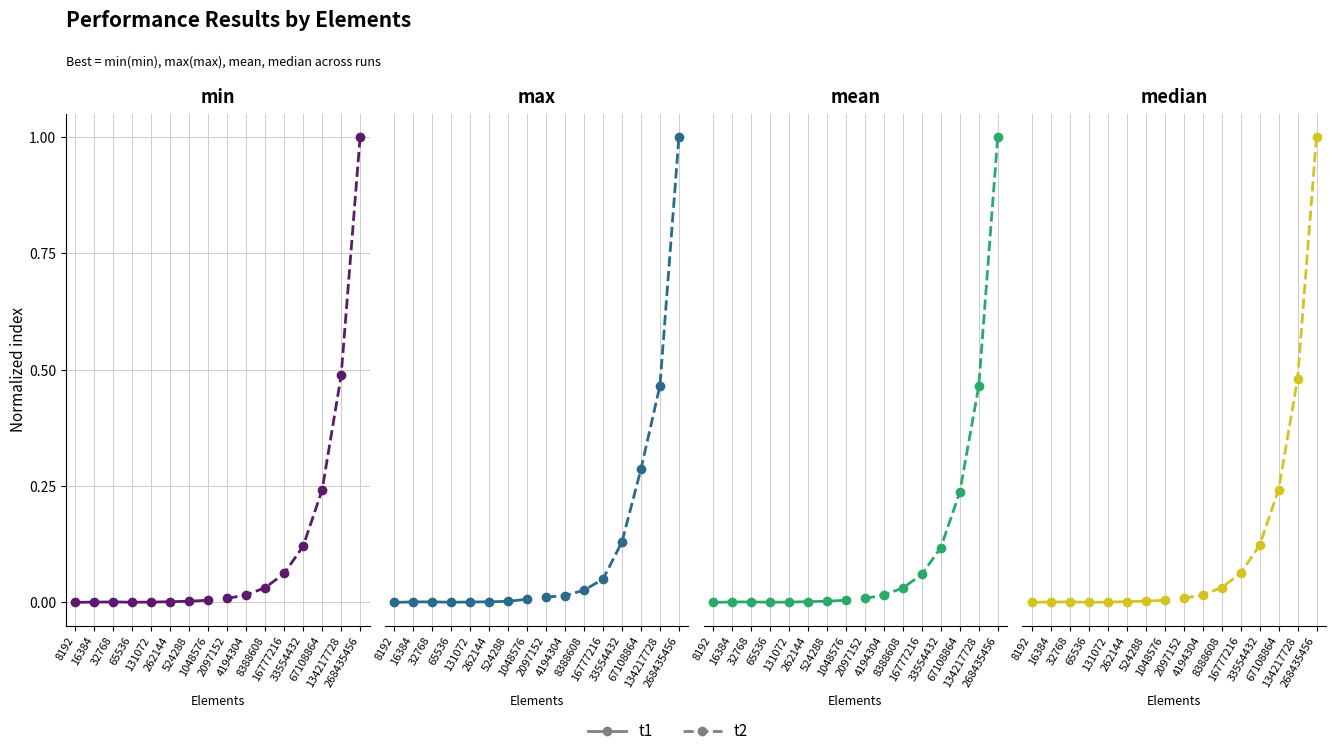

In t1, how many points are higher than both neighbors (excluding endpoints)?

1